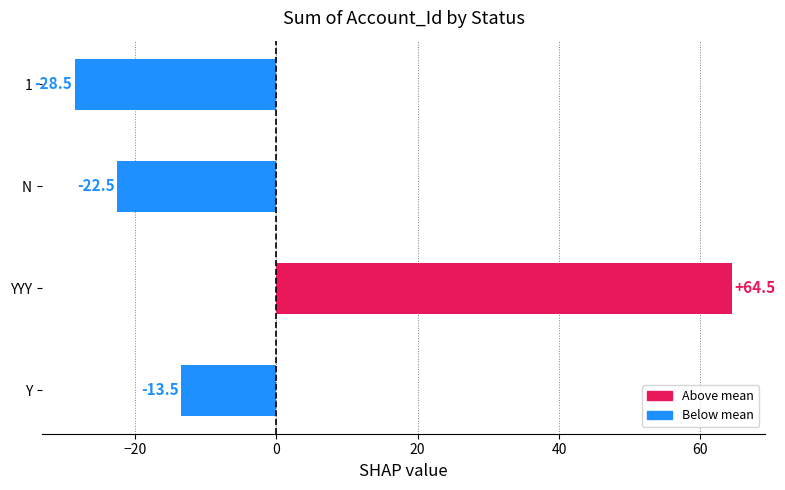

The chart shows a value of 64.5 at YYY. True or false?

True